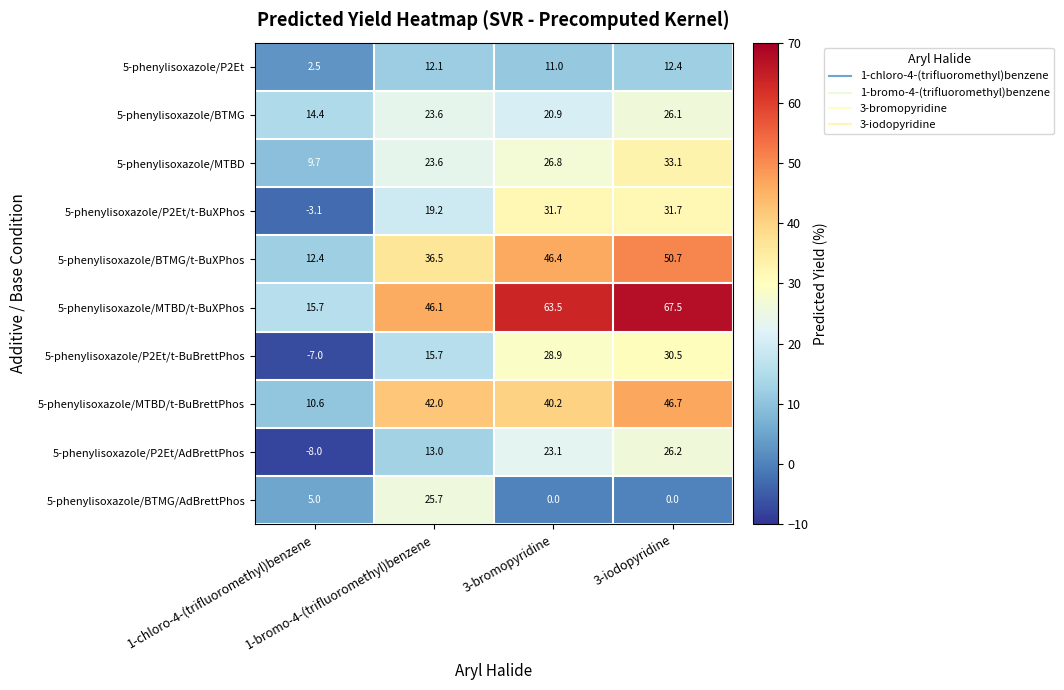

Which series has the largest total across all categories?

5-phenylisoxazole/MTBD/t-BuXPhos